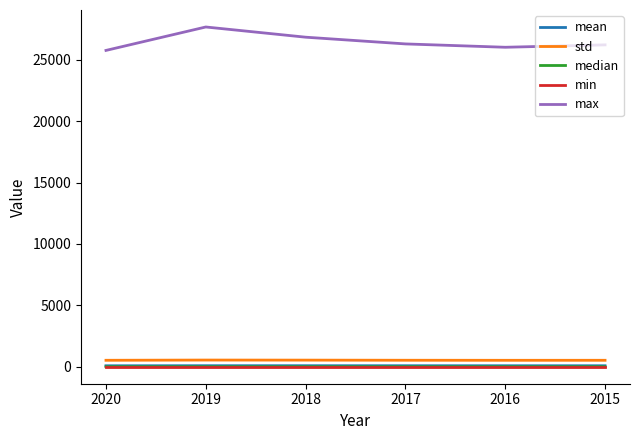

Which series has the largest range (max minus min)?

max